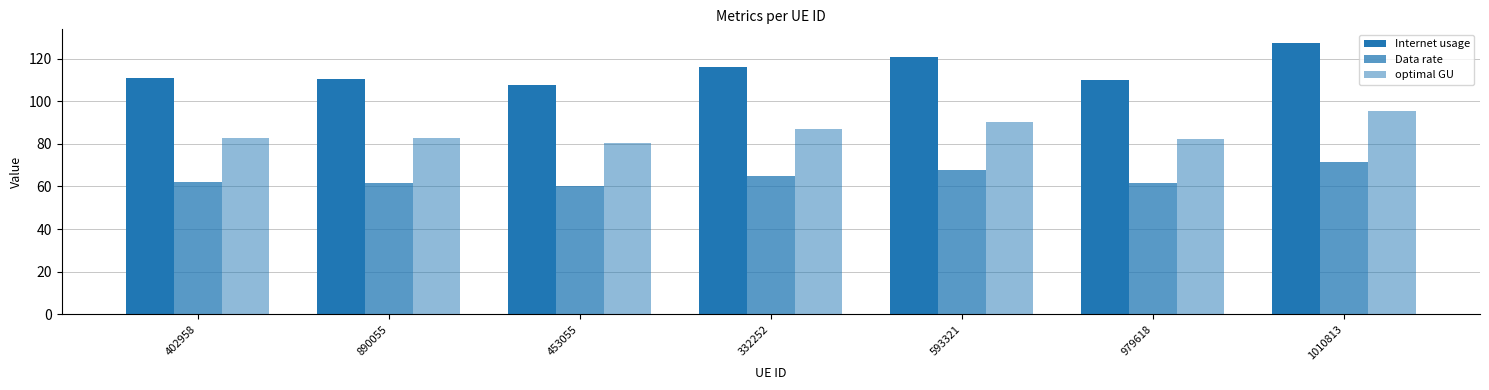

At 593321, list the series in order from largest to smallest.

Internet usage, optimal GU, Data rate